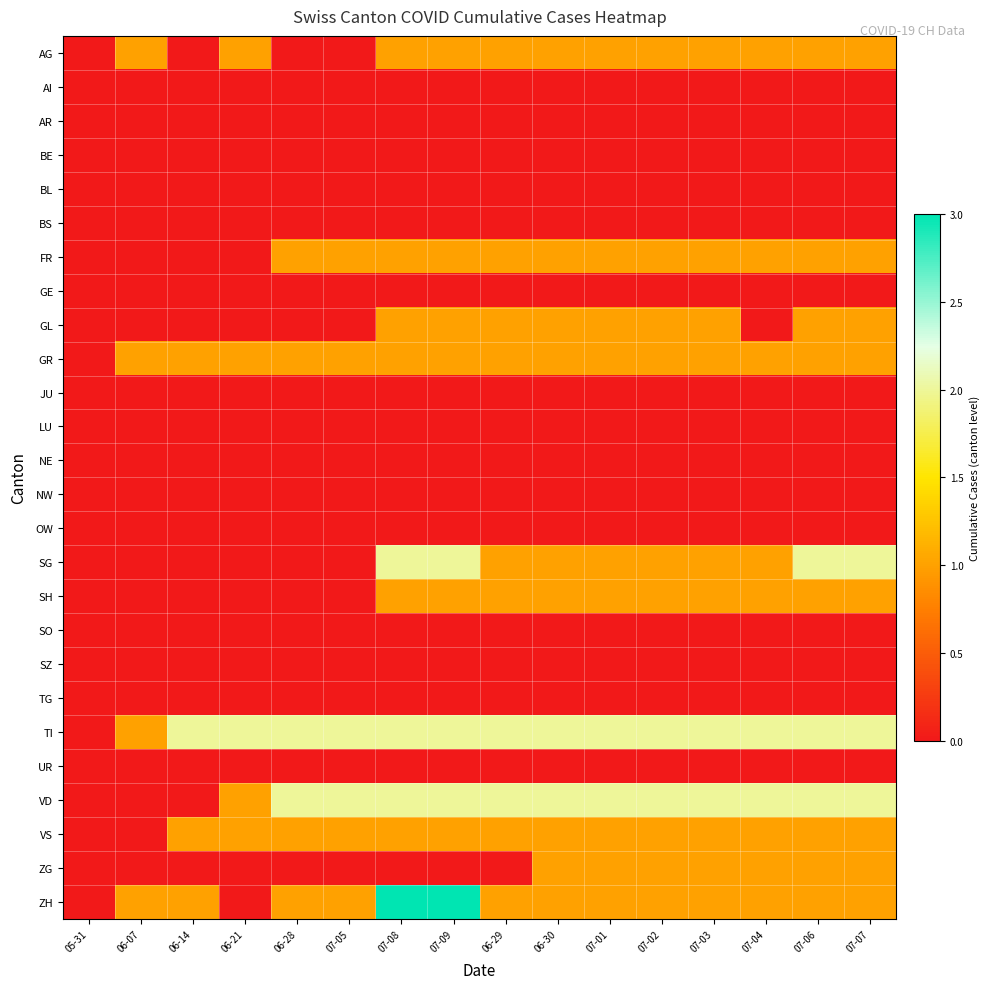

Between 07-09 and 07-04, which is larger?

07-09